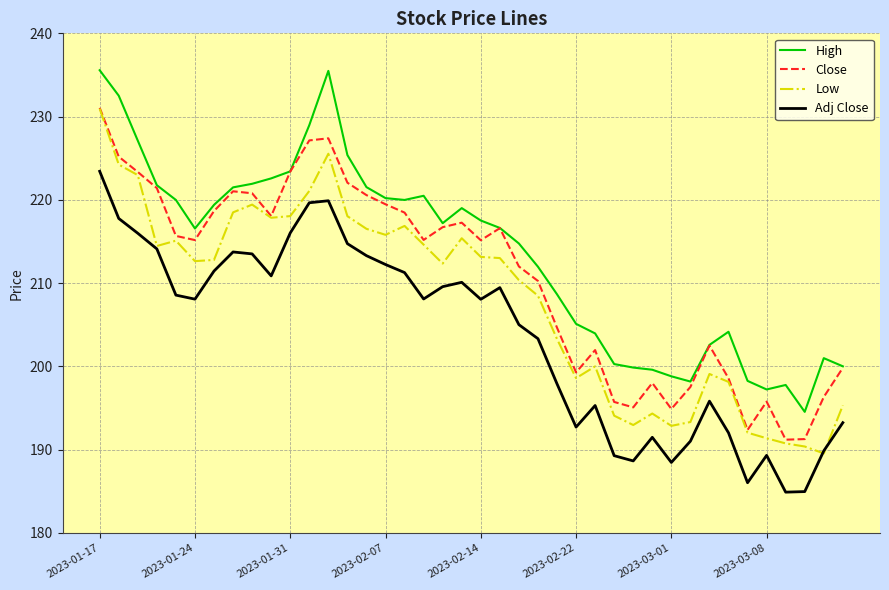

What is the minimum value for Adj Close?

184.9